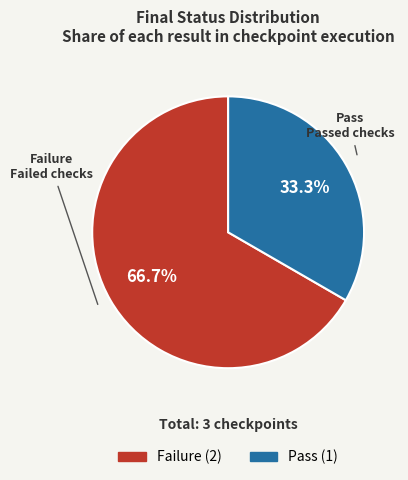

How many segments does this pie chart have?

2